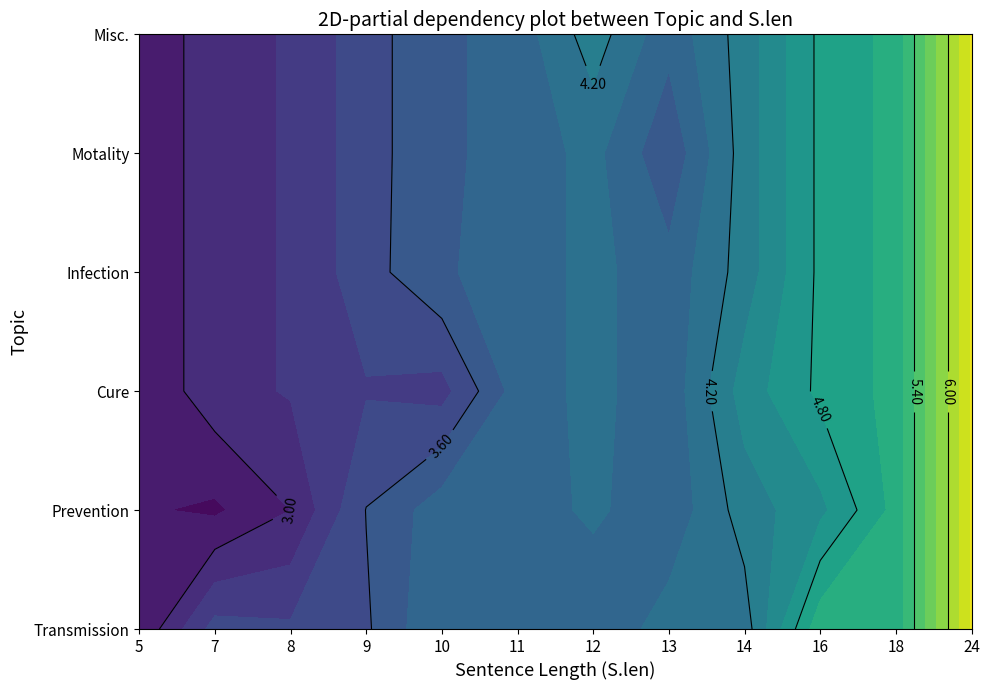

The value of Cure at 17 is 1.7. True or false?

False